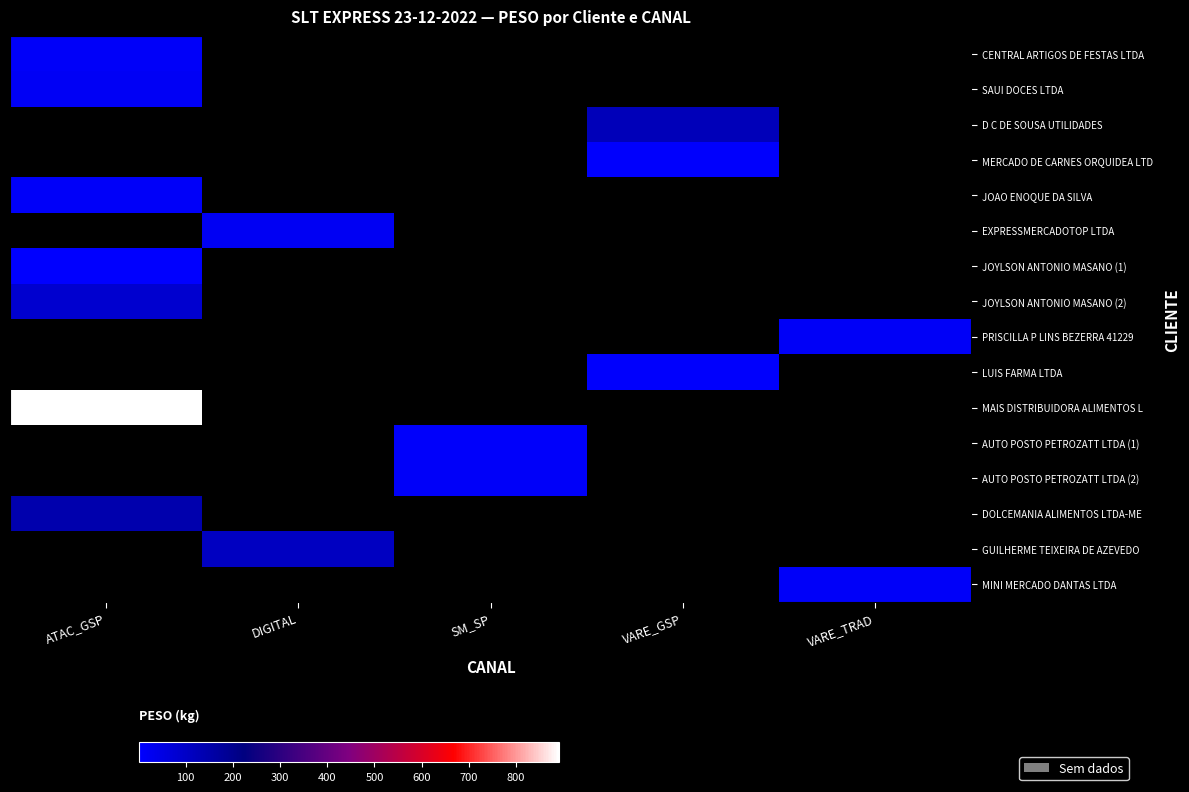

How many positive values does the JOAO ENOQUE DA SILVA series have?

1